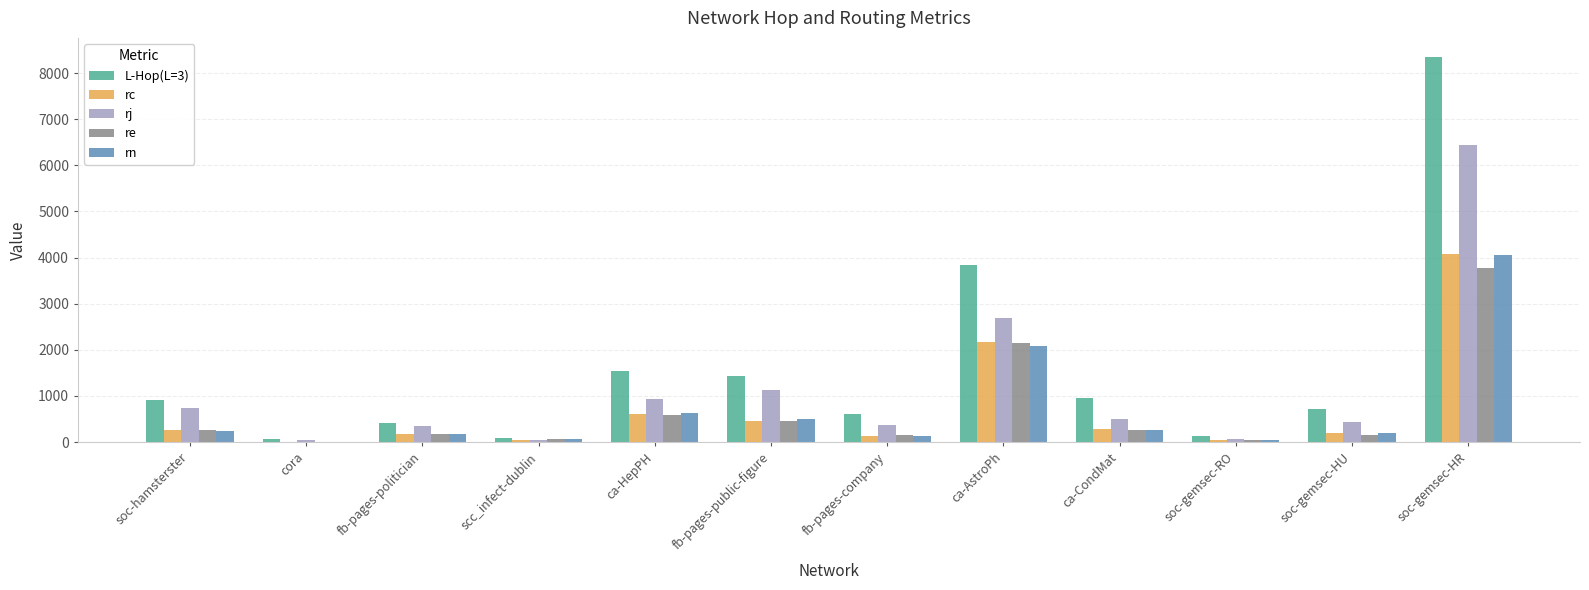

Is it true that rn equals 4055.8 at soc-gemsec-HR?

True